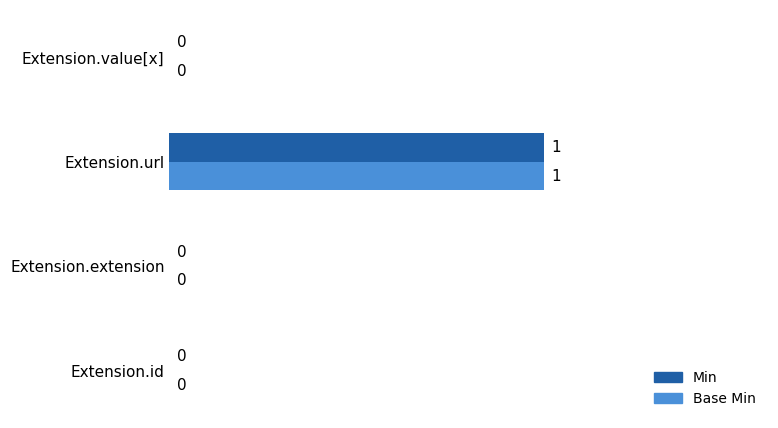

What is the highest value of the Base Min series?

1